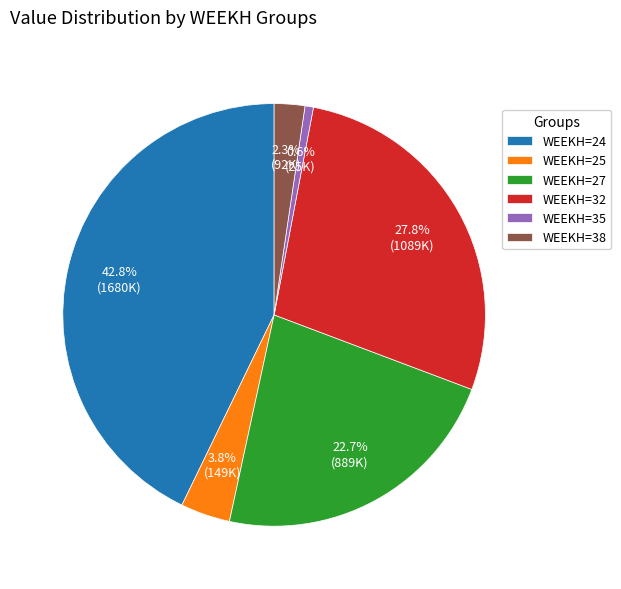

To the nearest percent, what is the average slice percentage?

17%